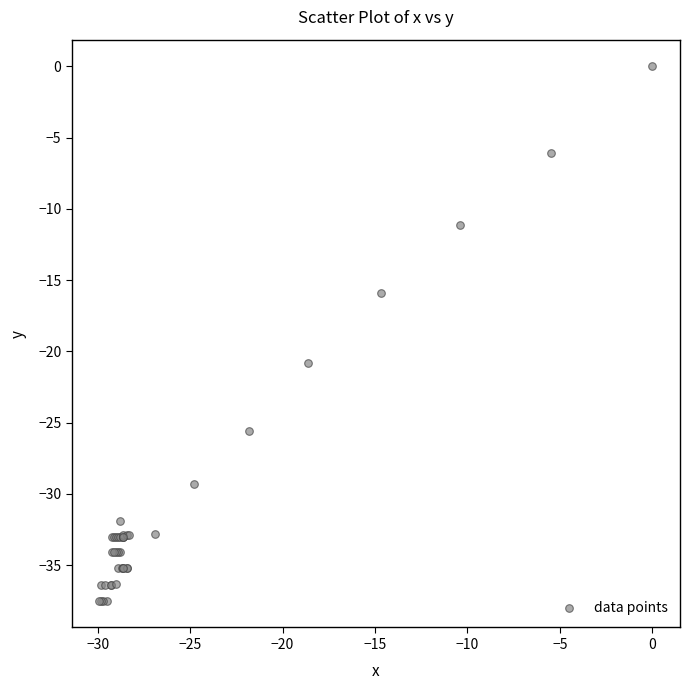

What Y value in the scatter plot is closest to -18?

-15.9